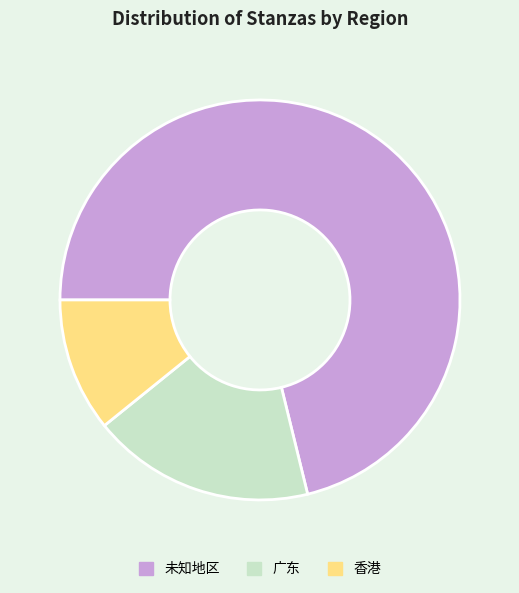

How many segments does this pie chart have?

3